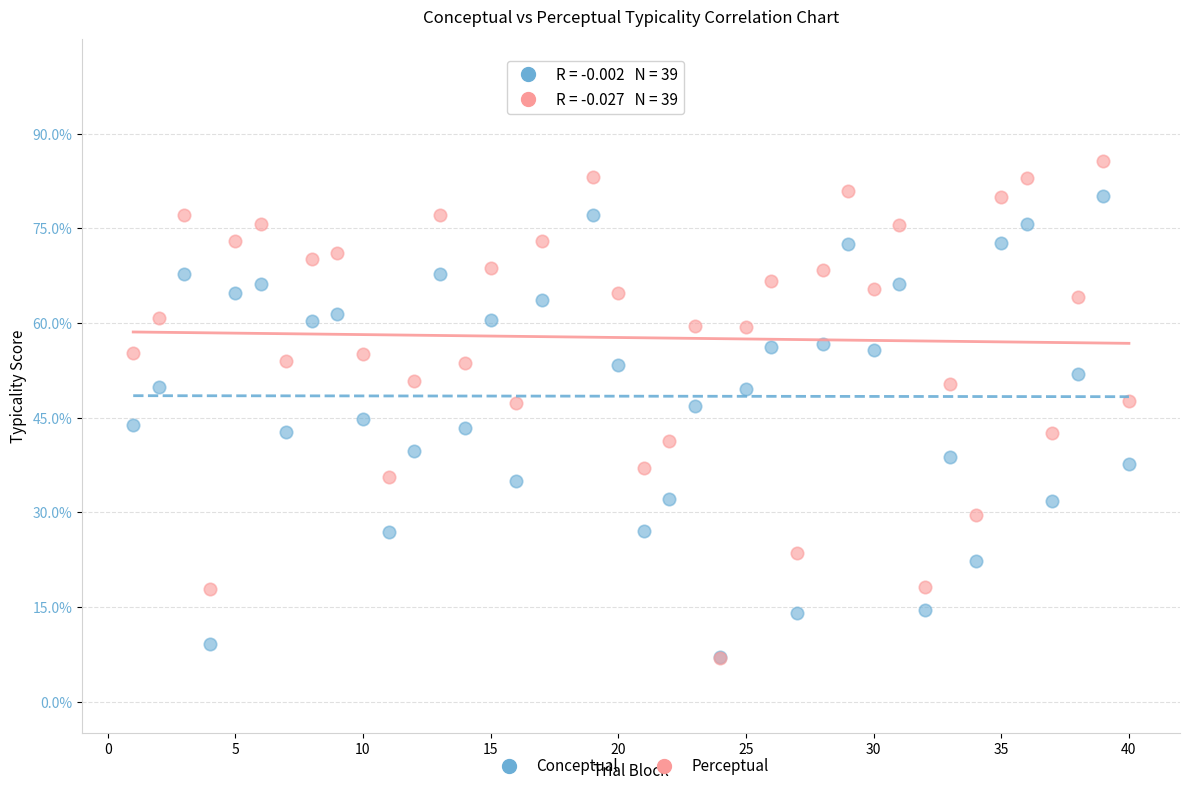

What are all the series names shown in the legend?

Conceptual, Perceptual